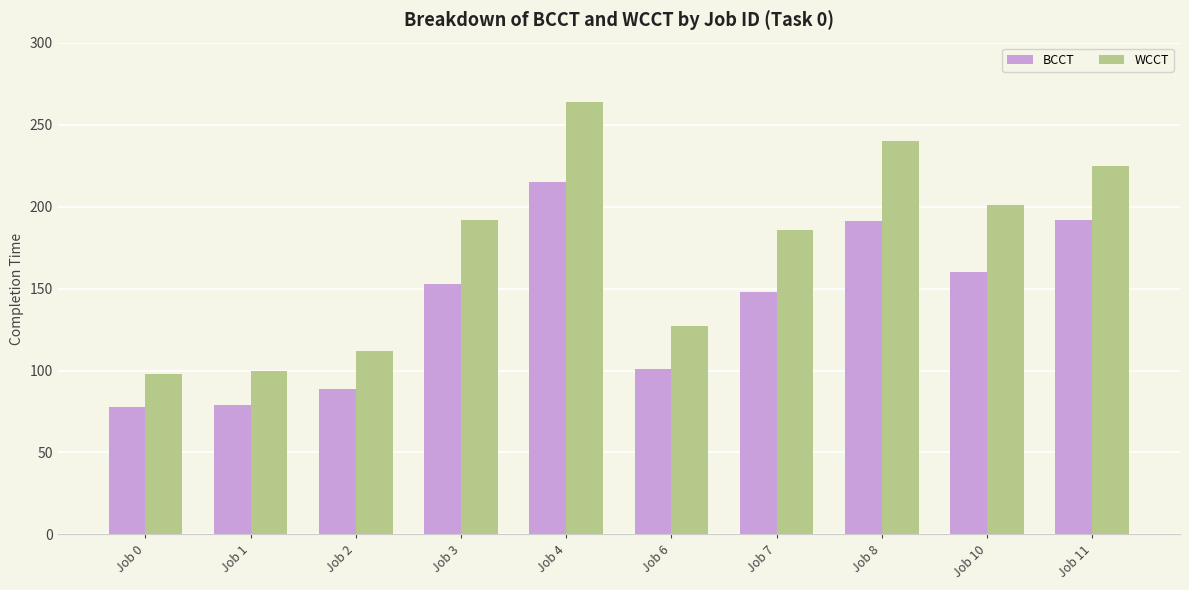

What is the difference between the maximum and minimum values in the BCCT series?

137